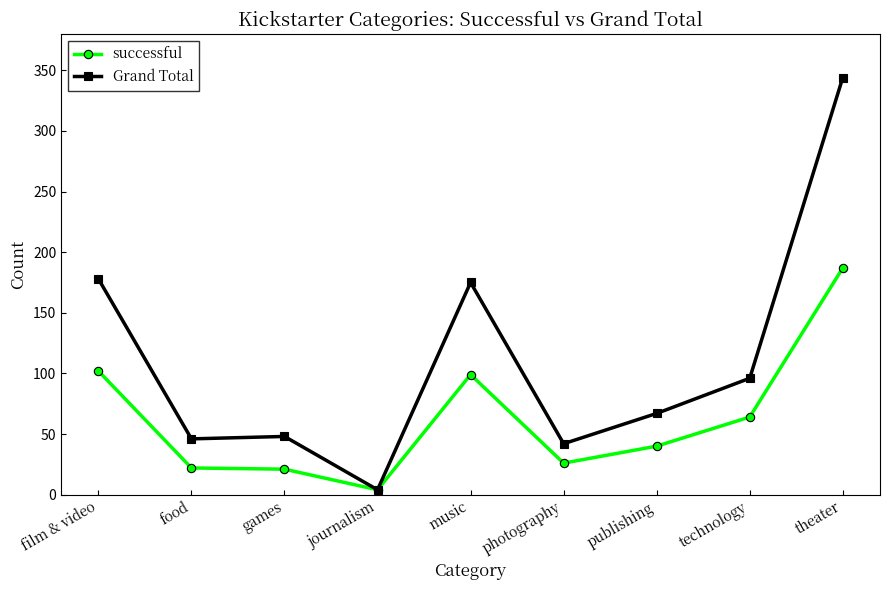

Is it true that successful equals 21 at games?

True